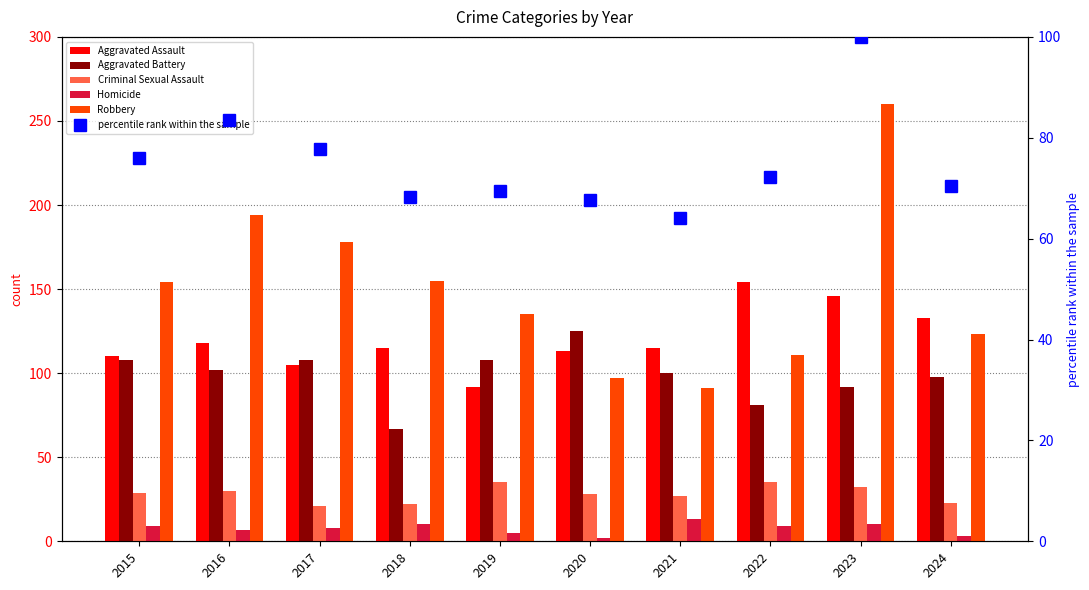

Where is Homicide nearest to the value 7?

2016